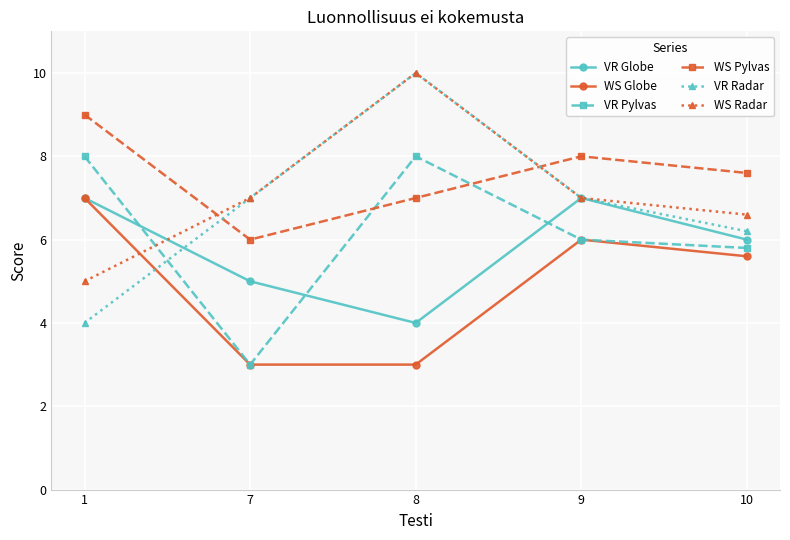

What is the approximate value of VR Pylvas at 9?

6.0